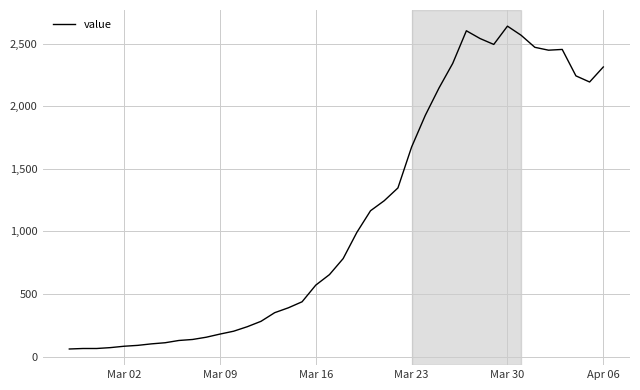

What is the difference between the maximum and minimum values?

2578